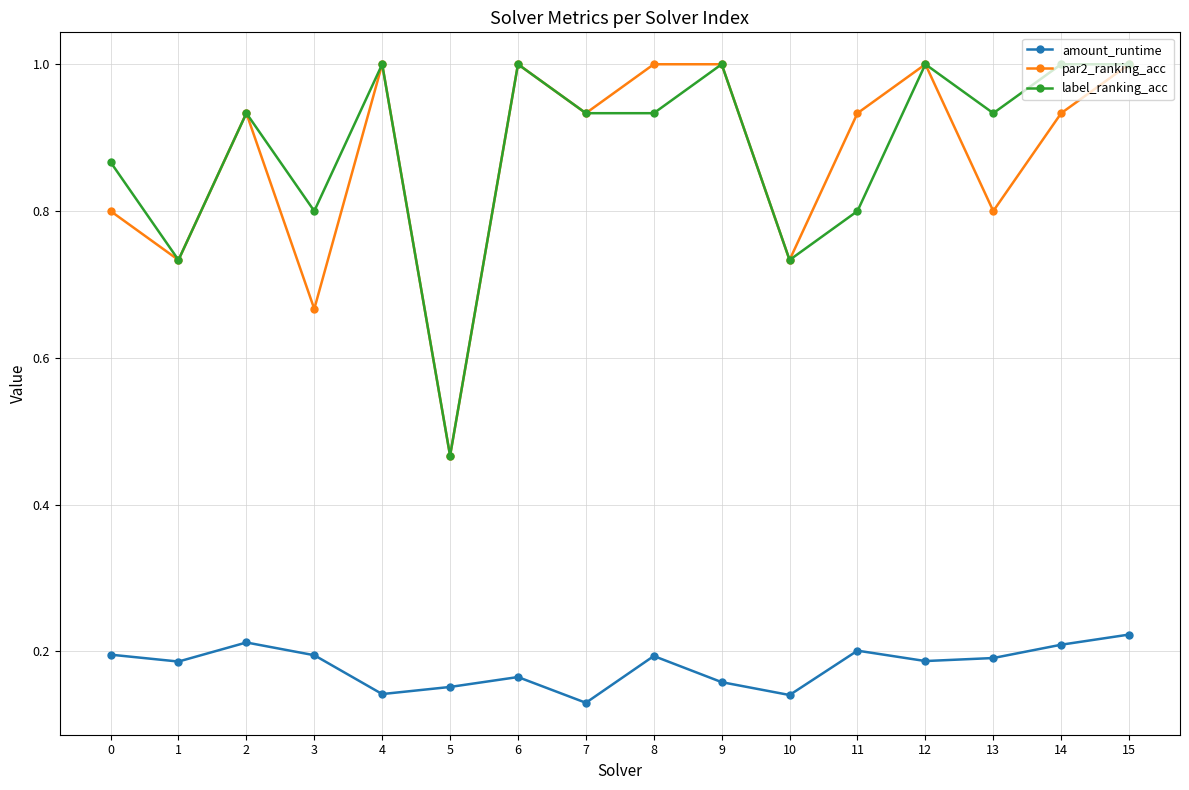

What is the sum of all label_ranking_acc values?

14.1